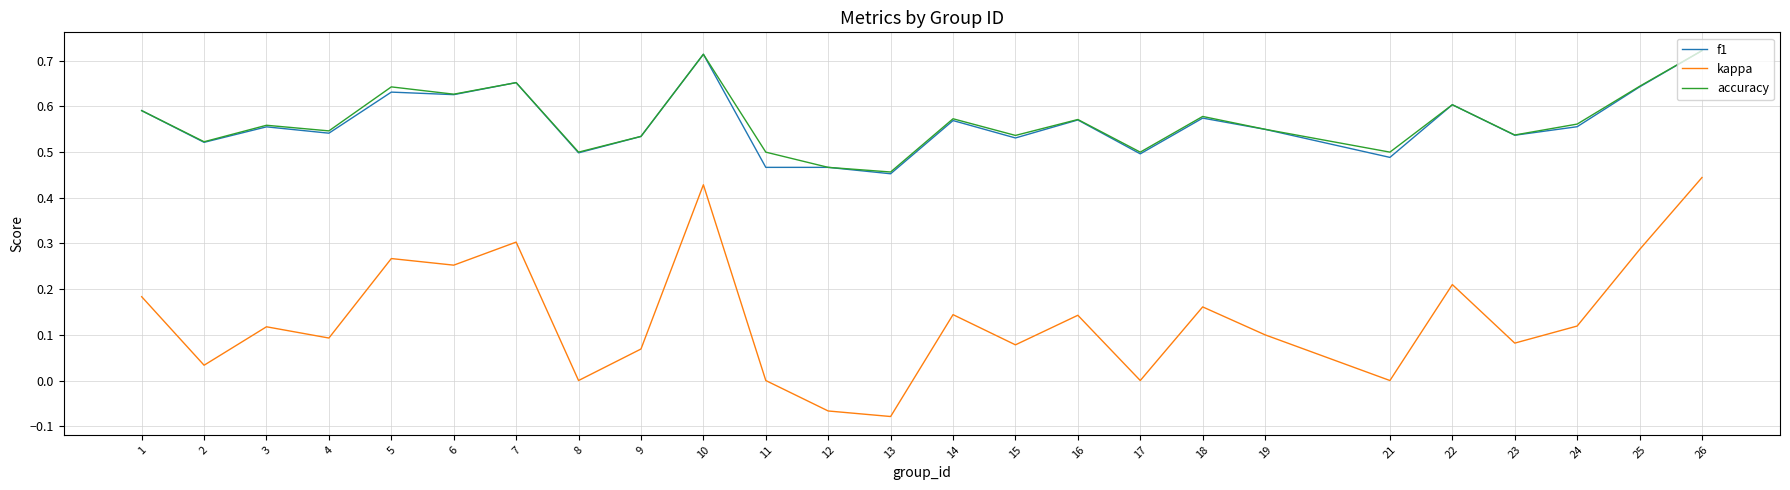

Is the value of f1 at 13 greater than the value of accuracy at 1?

No